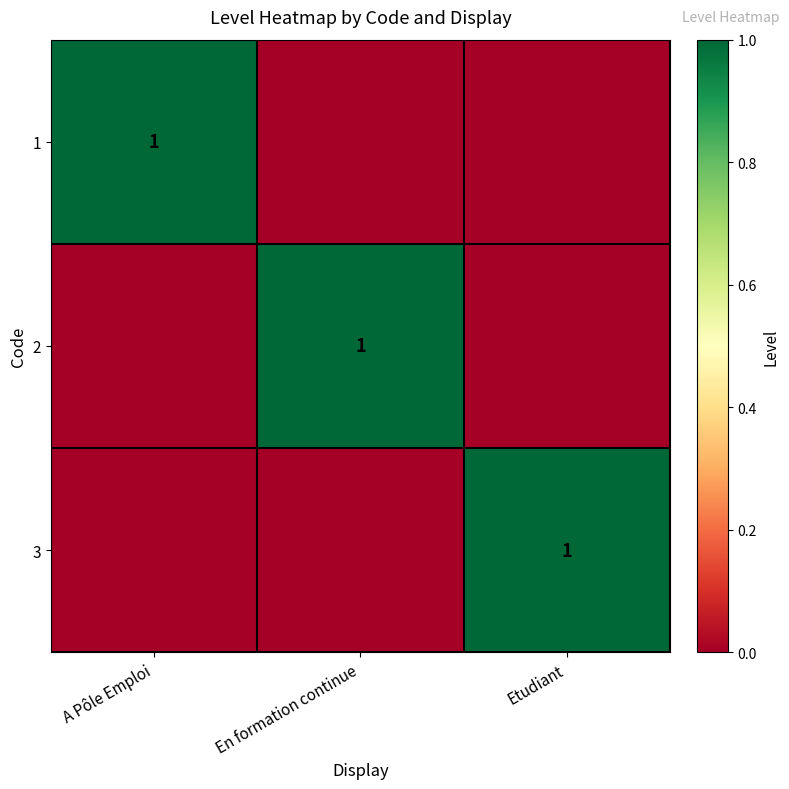

At which category is the sum across all series the highest?

A Pôle Emploi